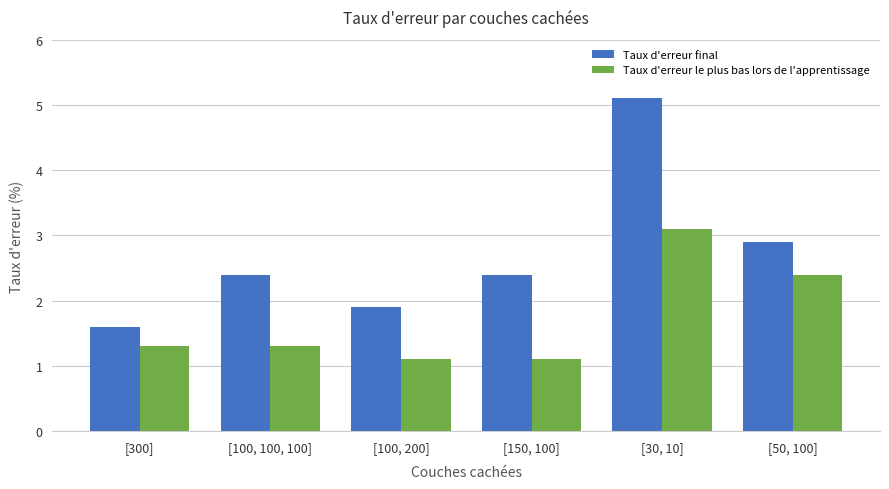

Which category has the highest value across all series?

[30, 10]